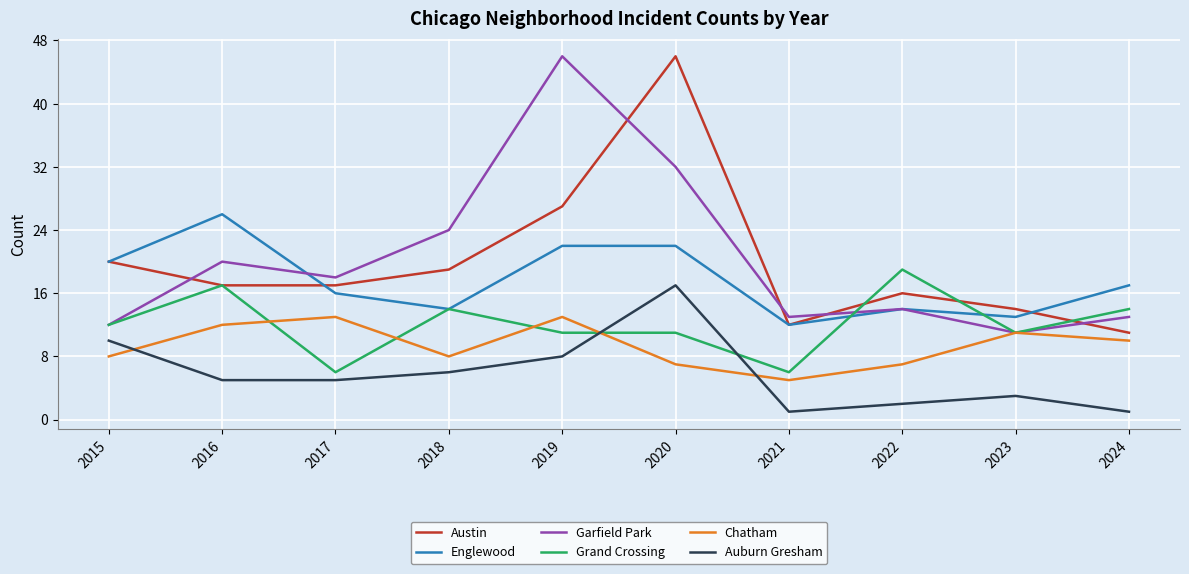

What is the sum of the Garfield Park values at 2022 and 2021?

27